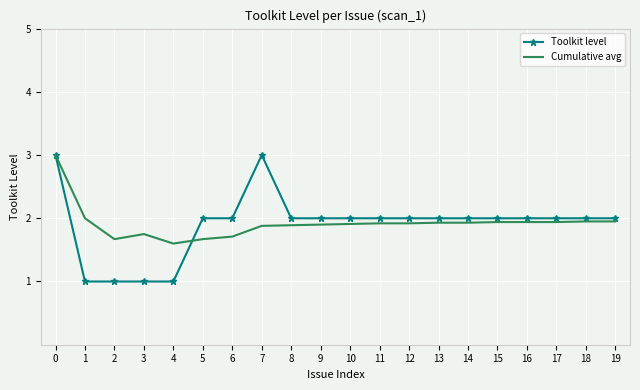

After their last crossing, which series has the higher values: Toolkit level or Cumulative avg?

Toolkit level